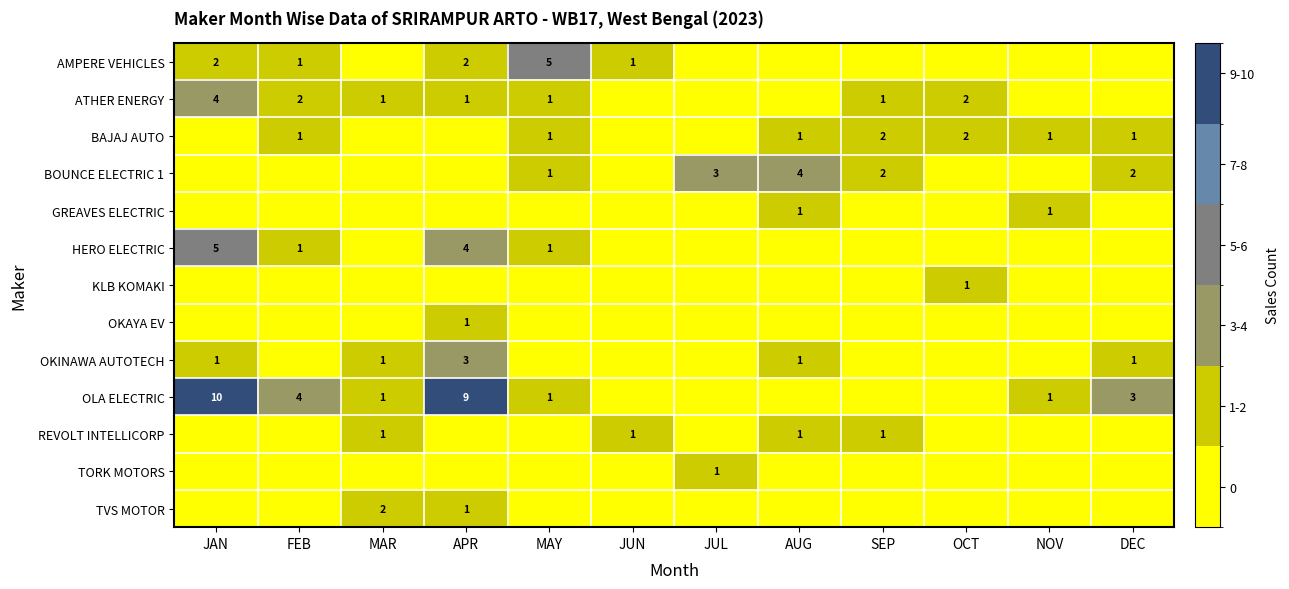

The value of OLA ELECTRIC at DEC is 1. True or false?

False